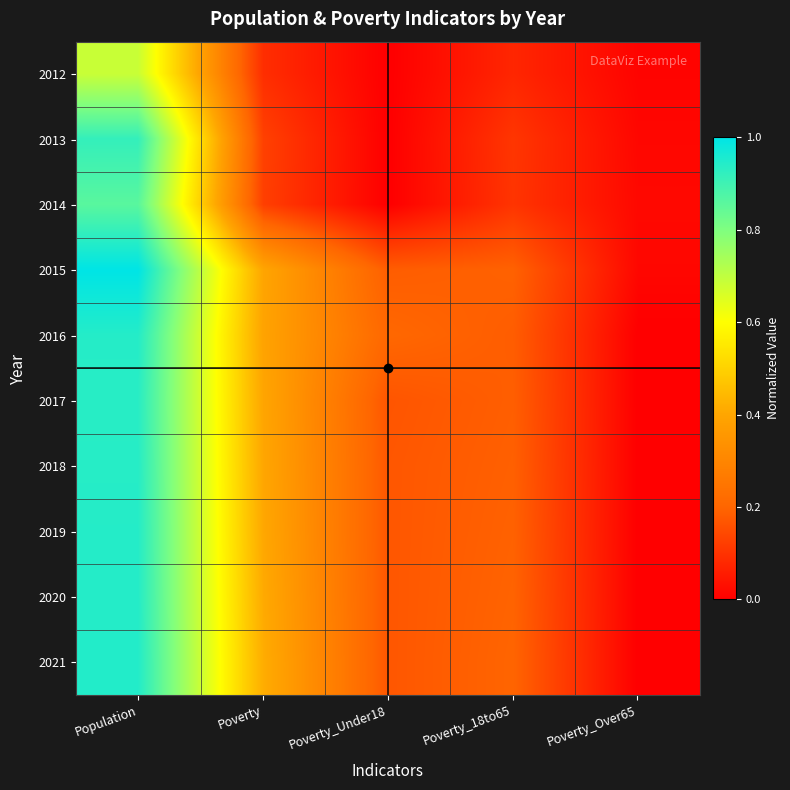

At how many categories does at least one series exceed 0?

5